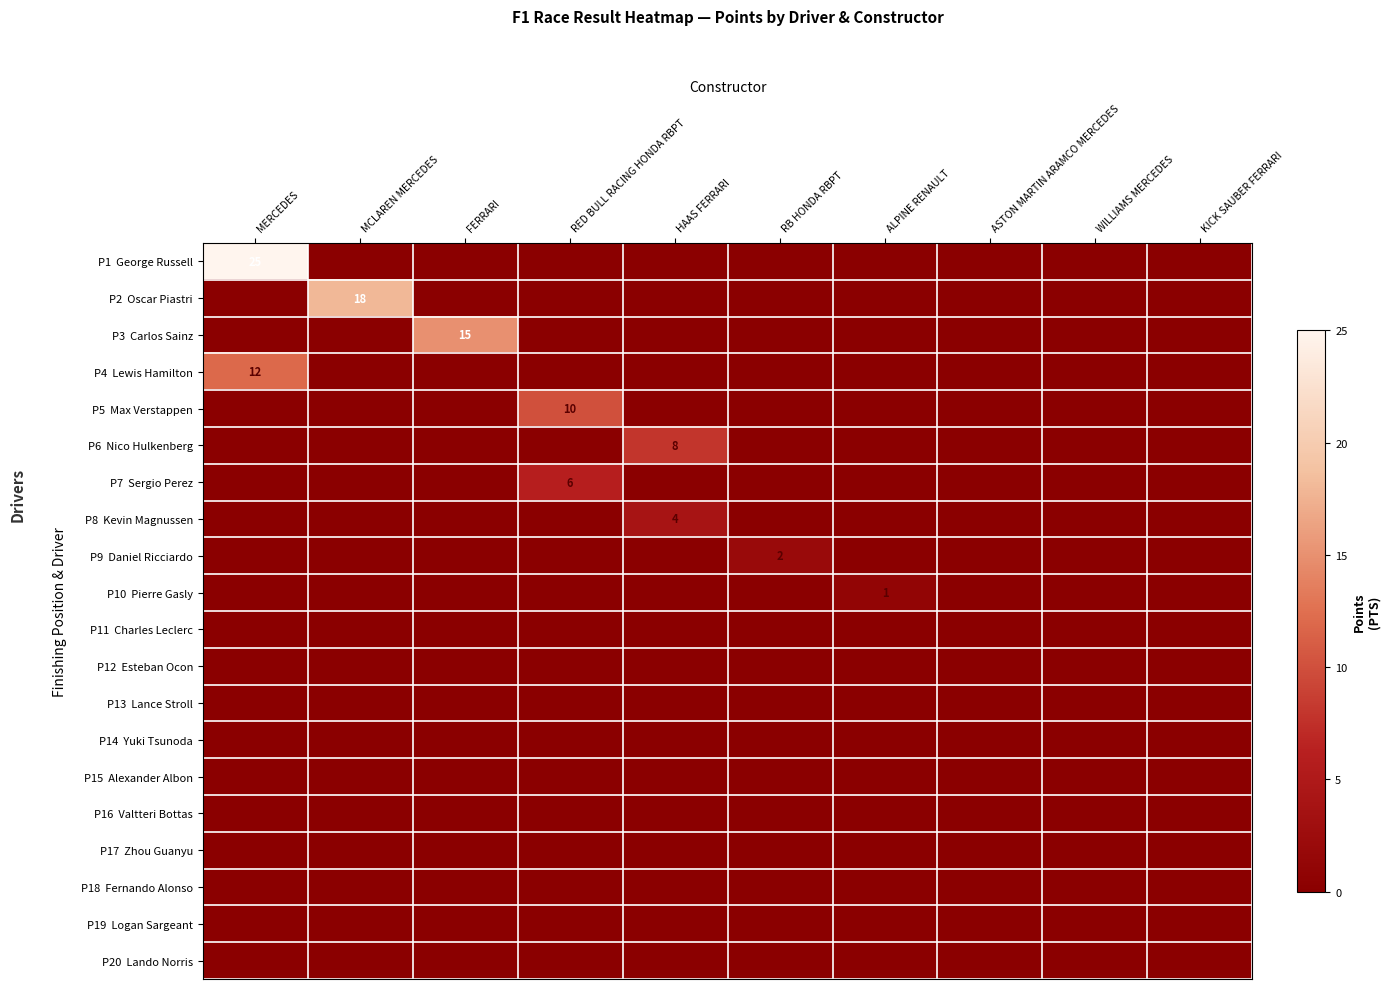

True or false: row_12 has a value of 0 at FERRARI.

True